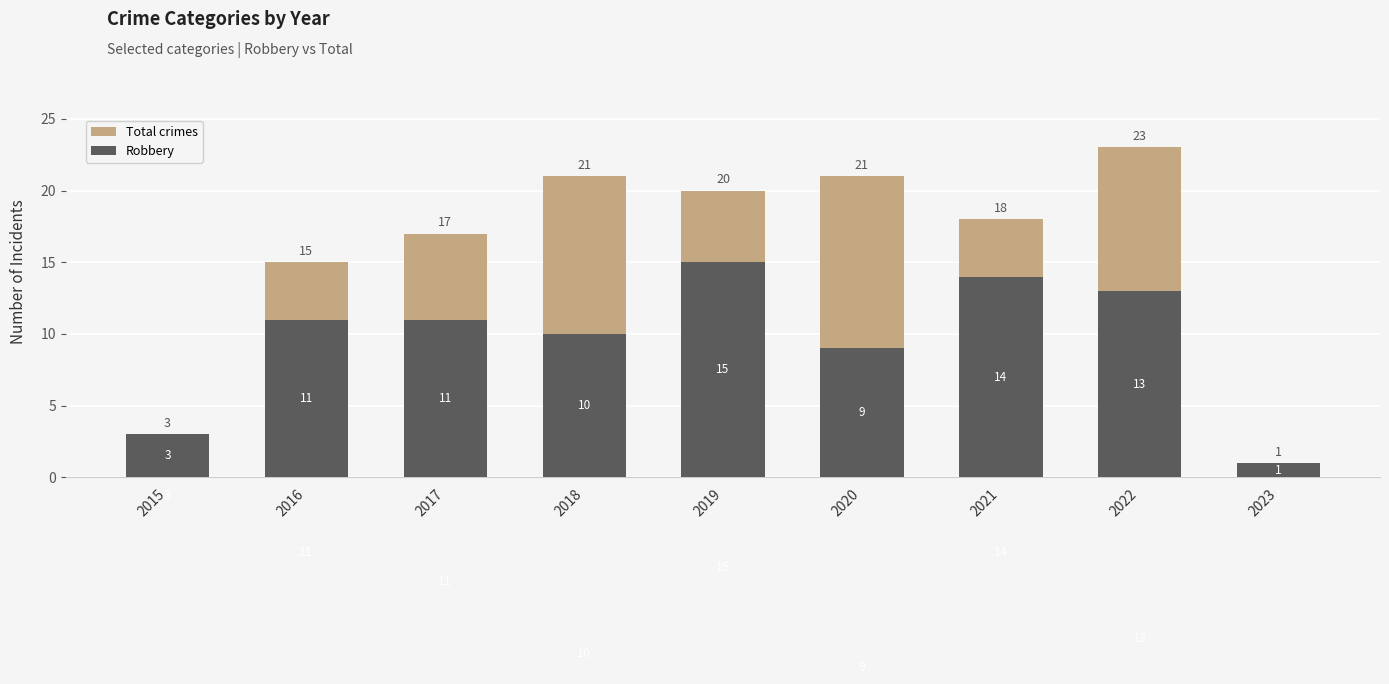

How many bars are there in each group?

2